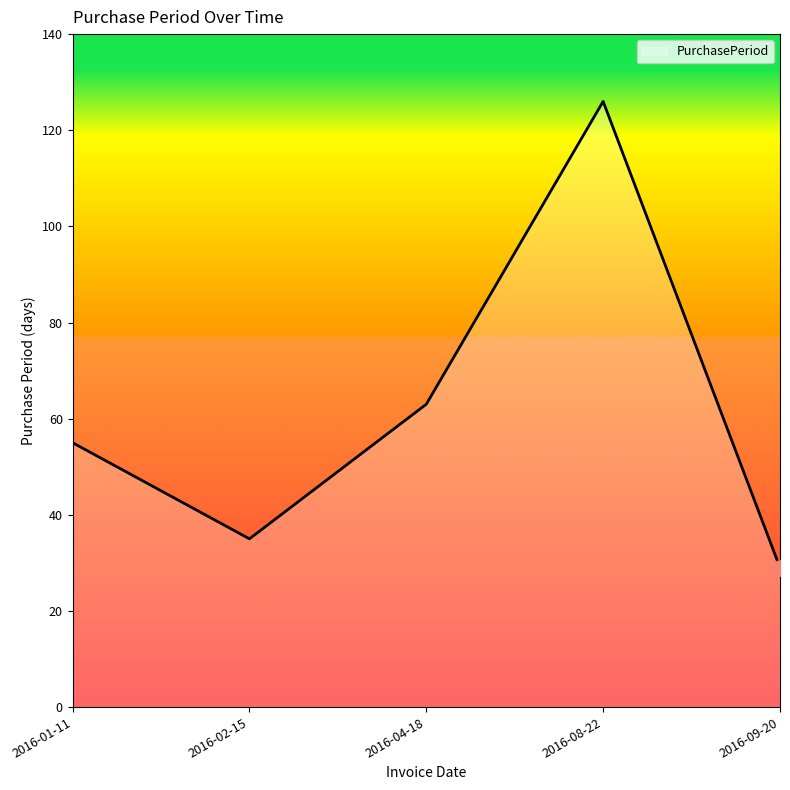

Between 2016-02-15 and 2016-04-18, which is larger?

2016-04-18